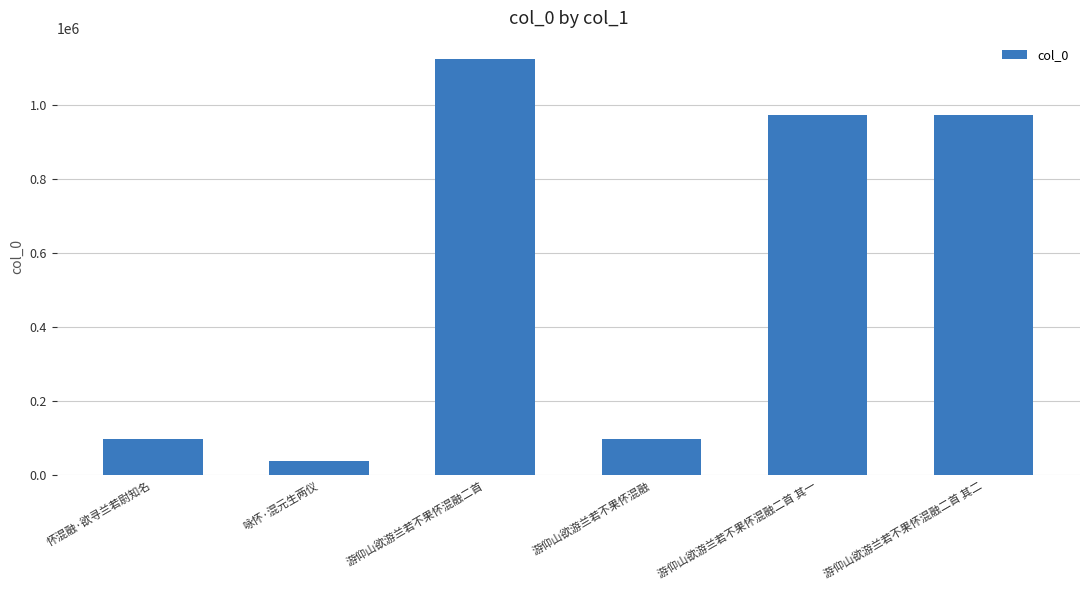

How many series are shown in this chart?

1